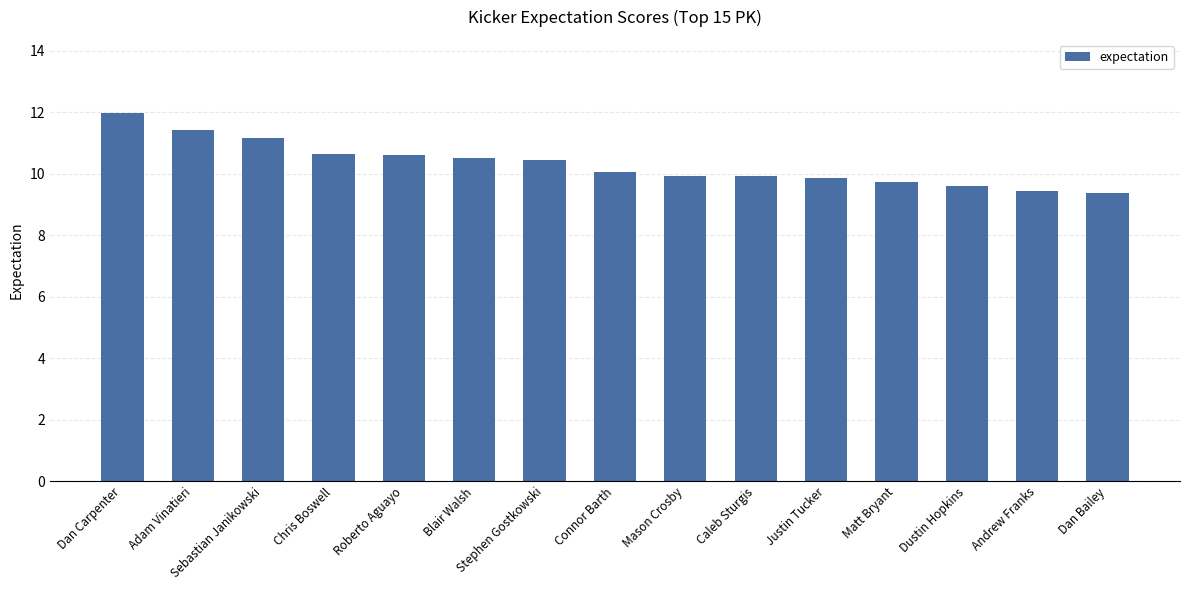

What is the maximum value shown in the chart?

12.0